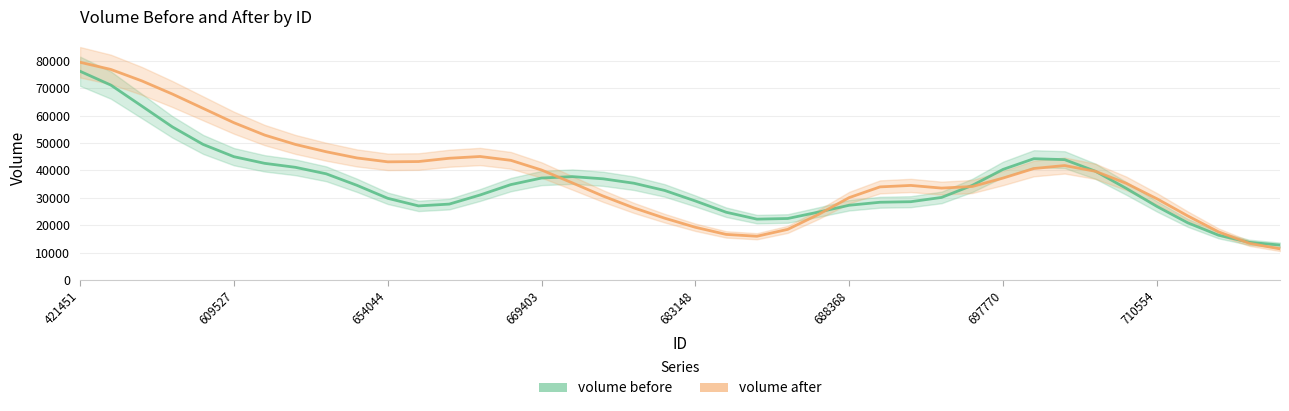

List the series in order of their peak value, lowest first.

volume before, volume after